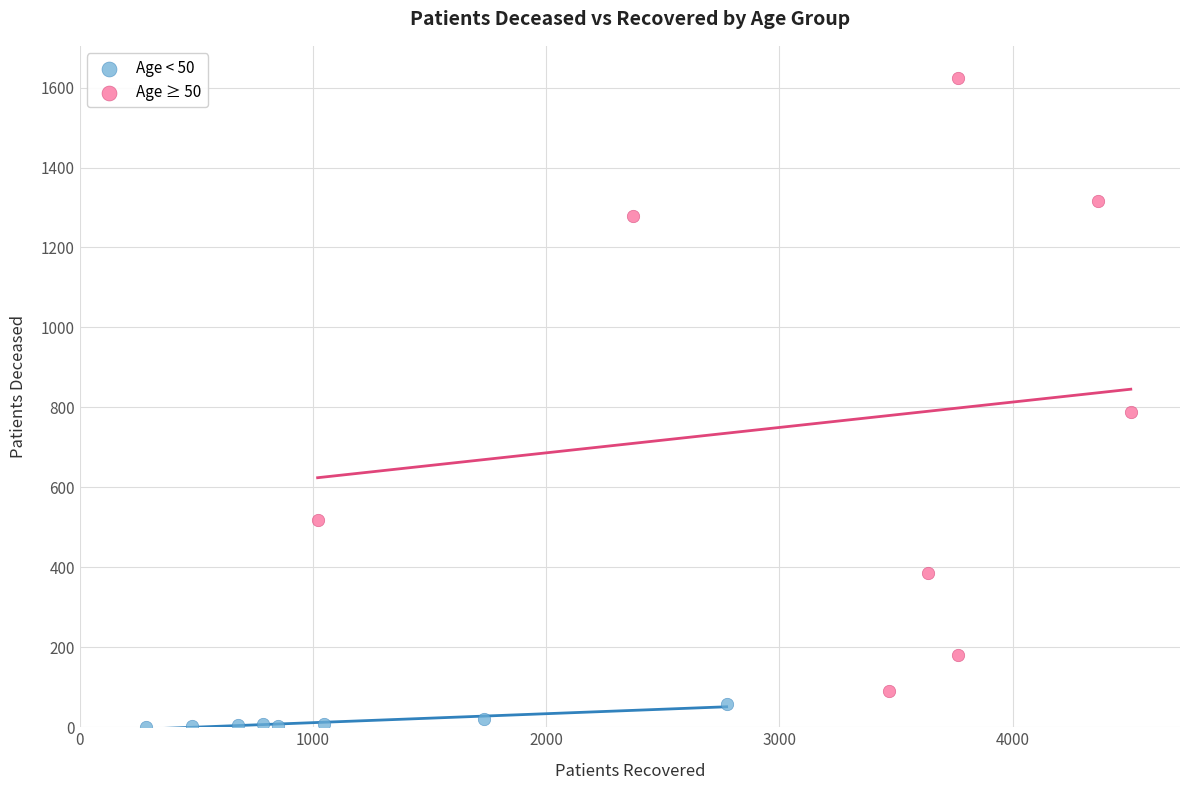

Which series reaches the maximum Y coordinate?

Age ≥ 50